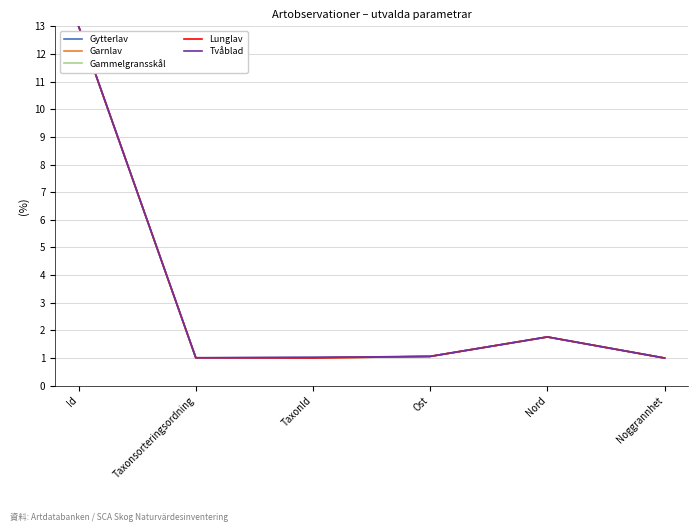

Where is Gammelgransskål nearest to the value 7?

Nord